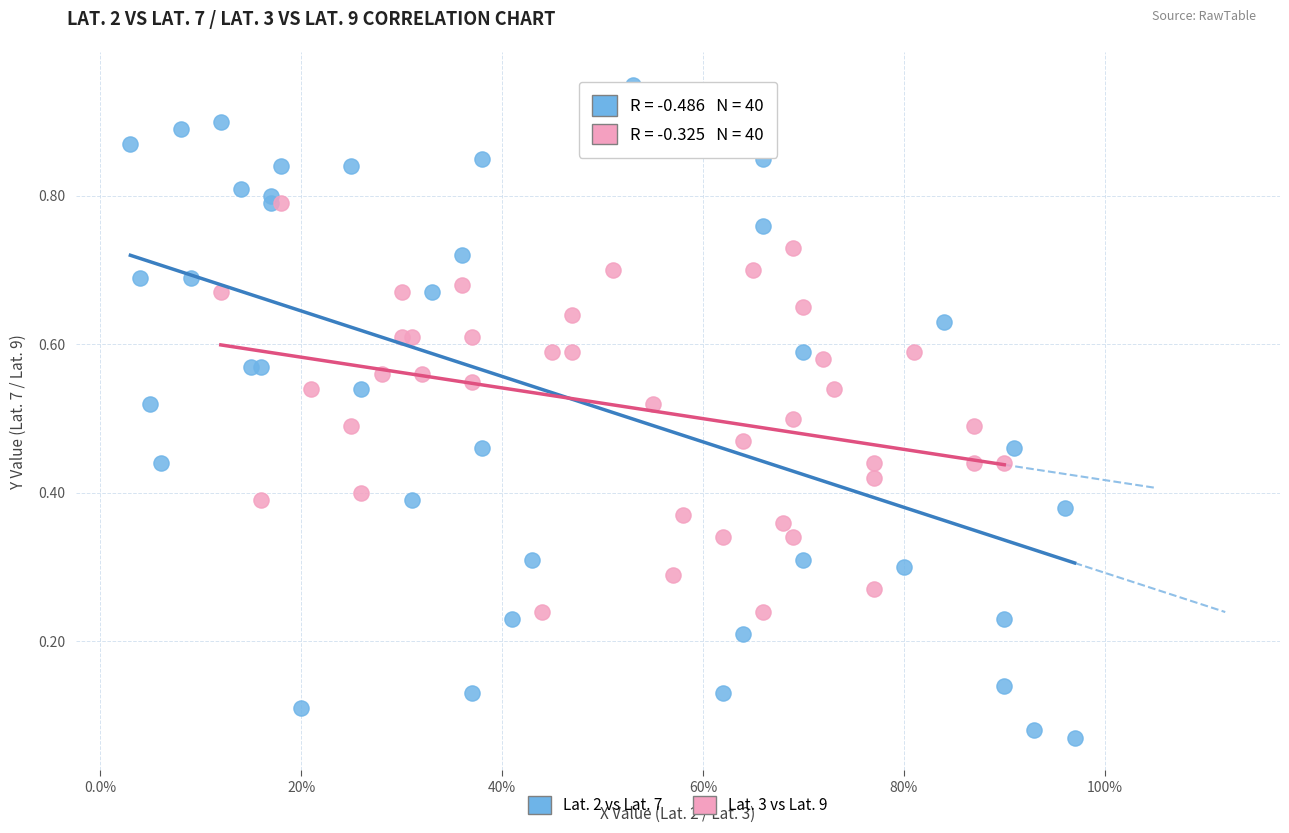

Which series contains the lowest Y value?

Lat. 2 vs Lat. 7